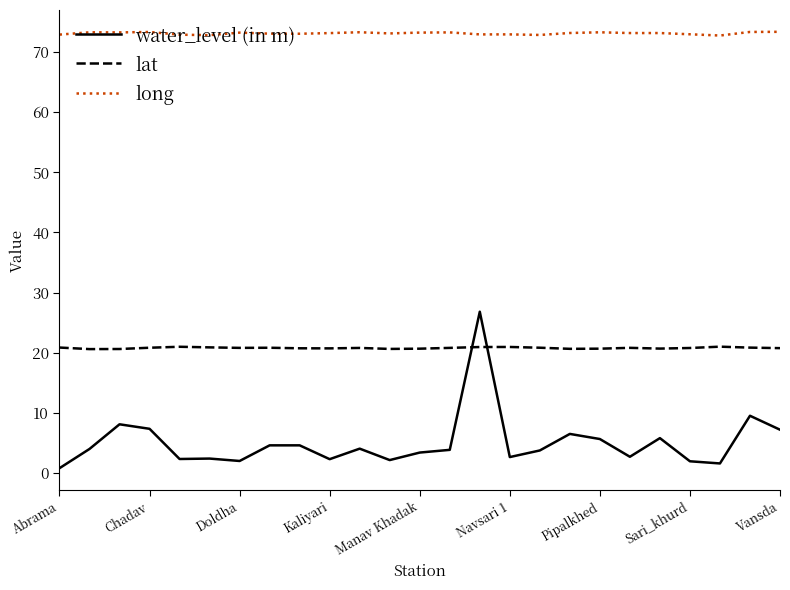

Rank the series by their average value, from lowest to highest.

water_level (in m), lat, long